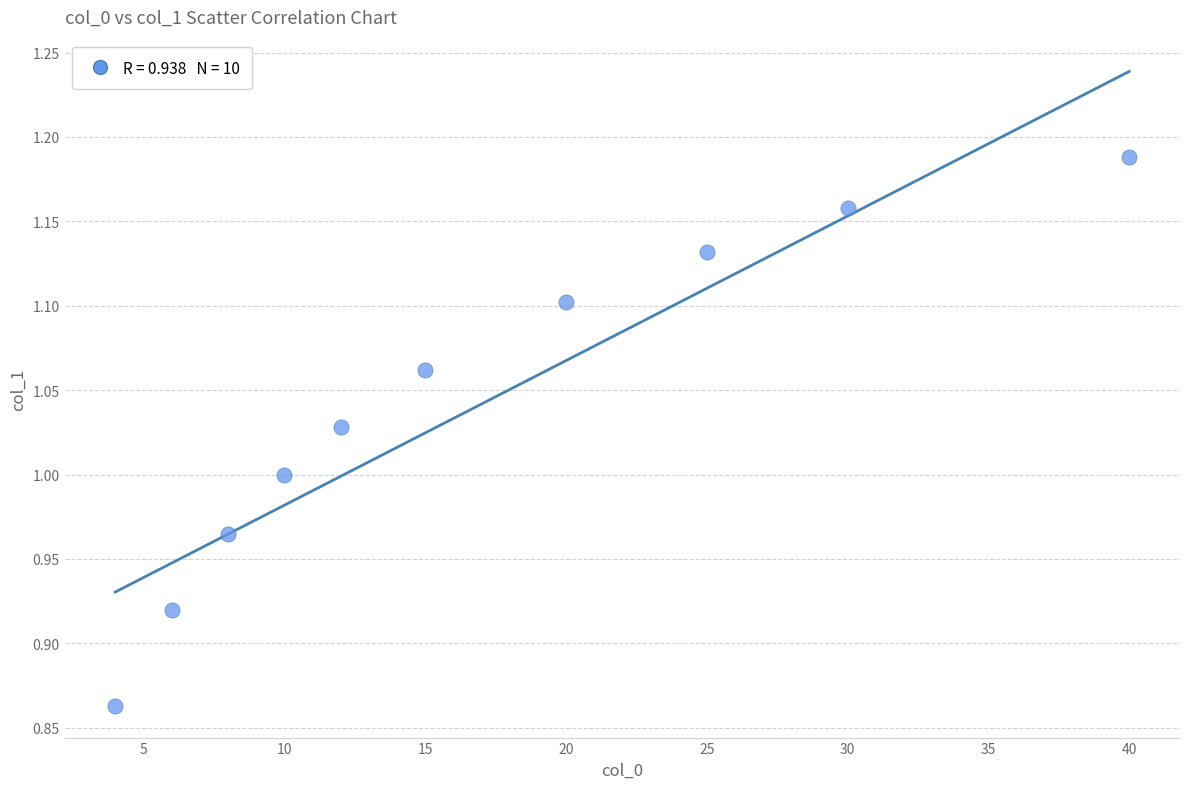

What is the average X value?

17.0